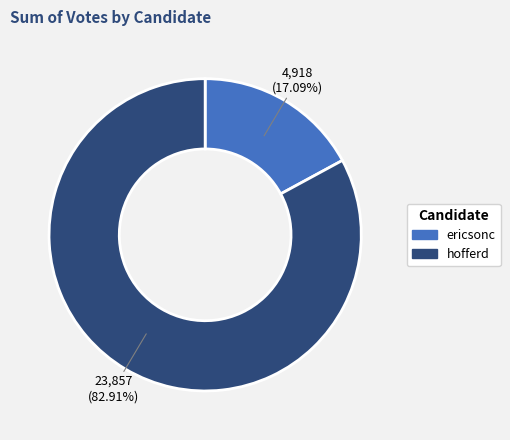

Is the sum of ericsonc and hofferd greater than half?

Yes